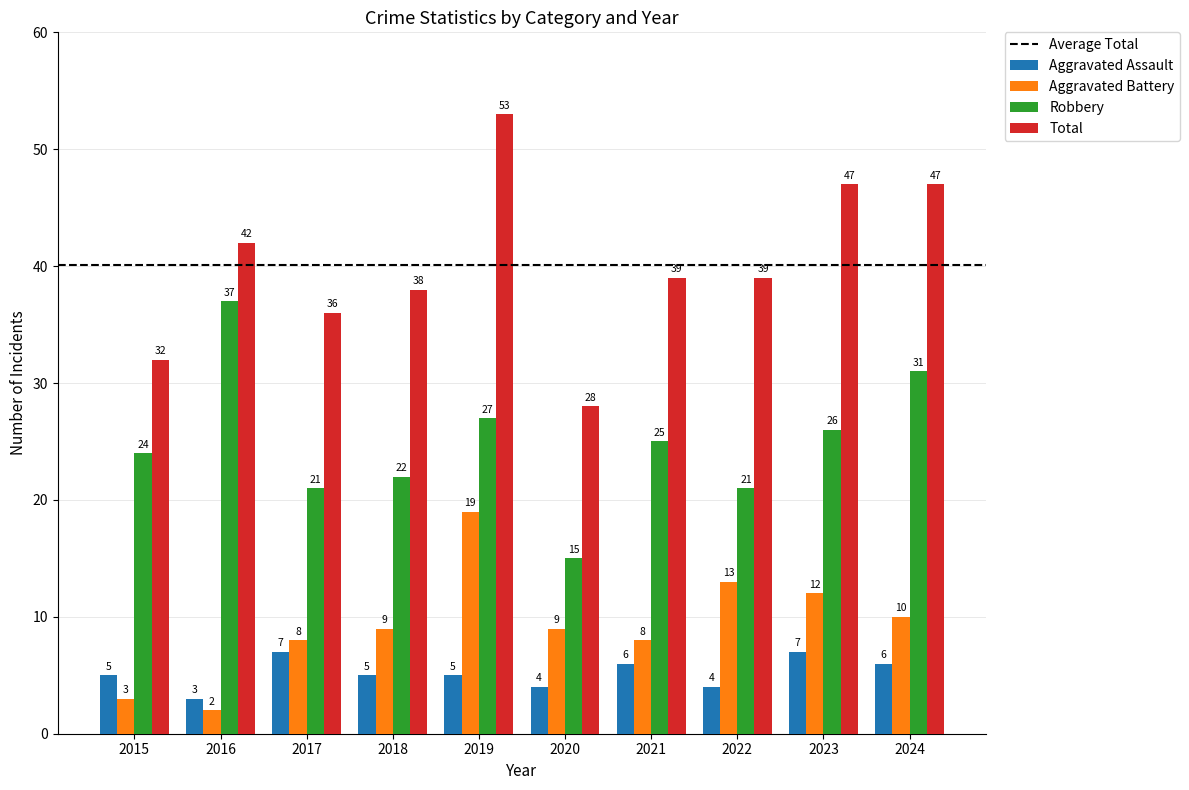

Which series has the largest total across all categories?

Total